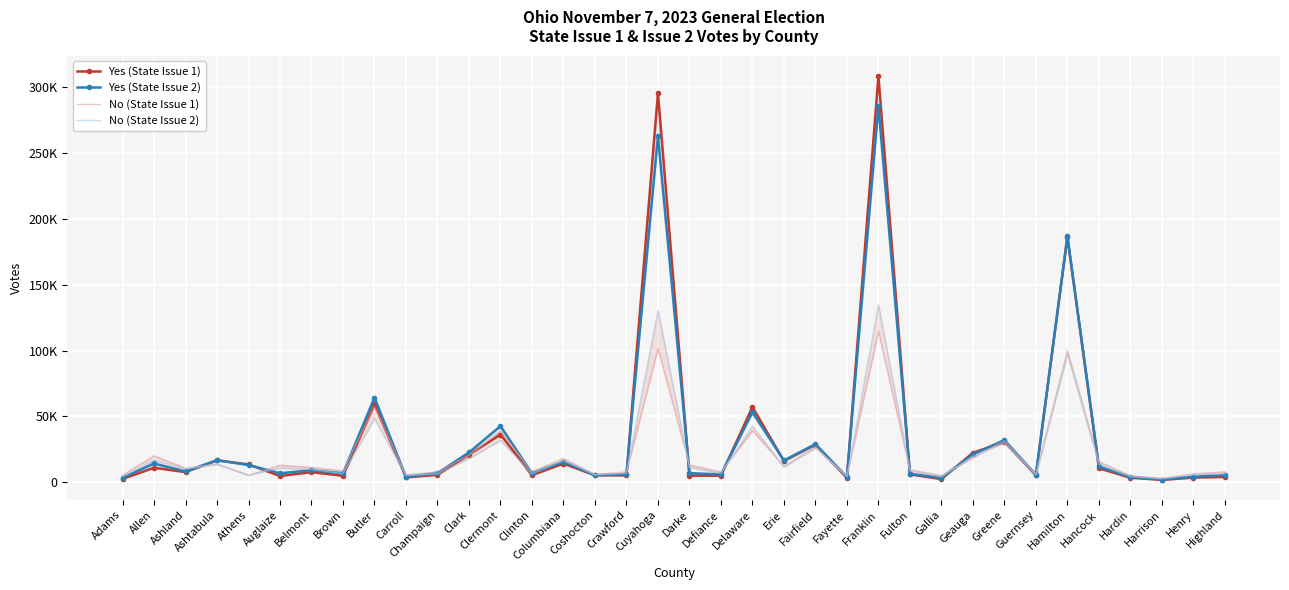

Read the No (State Issue 2) value at Clinton, to the nearest 100.

6400